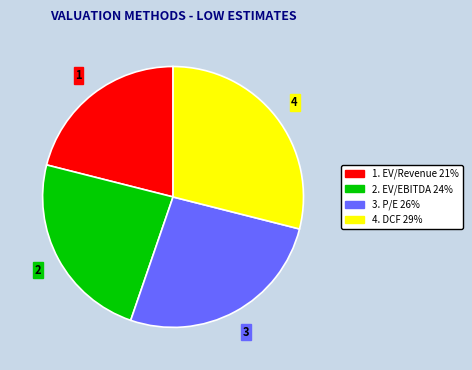

Is there any slice that represents more than half of the pie?

No